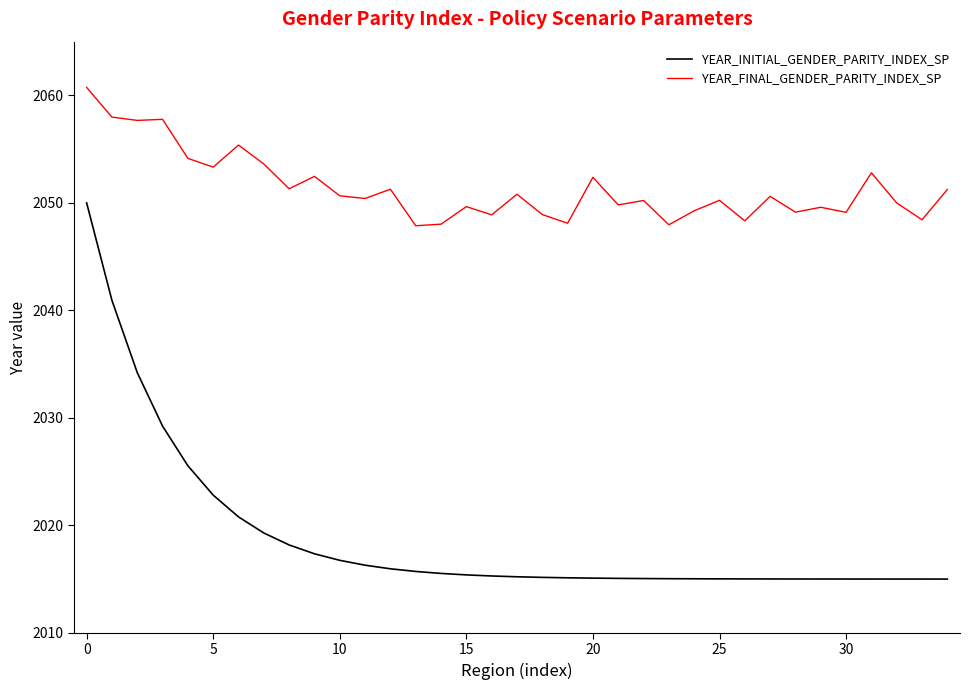

Is this an area chart (filled region under the line)?

No